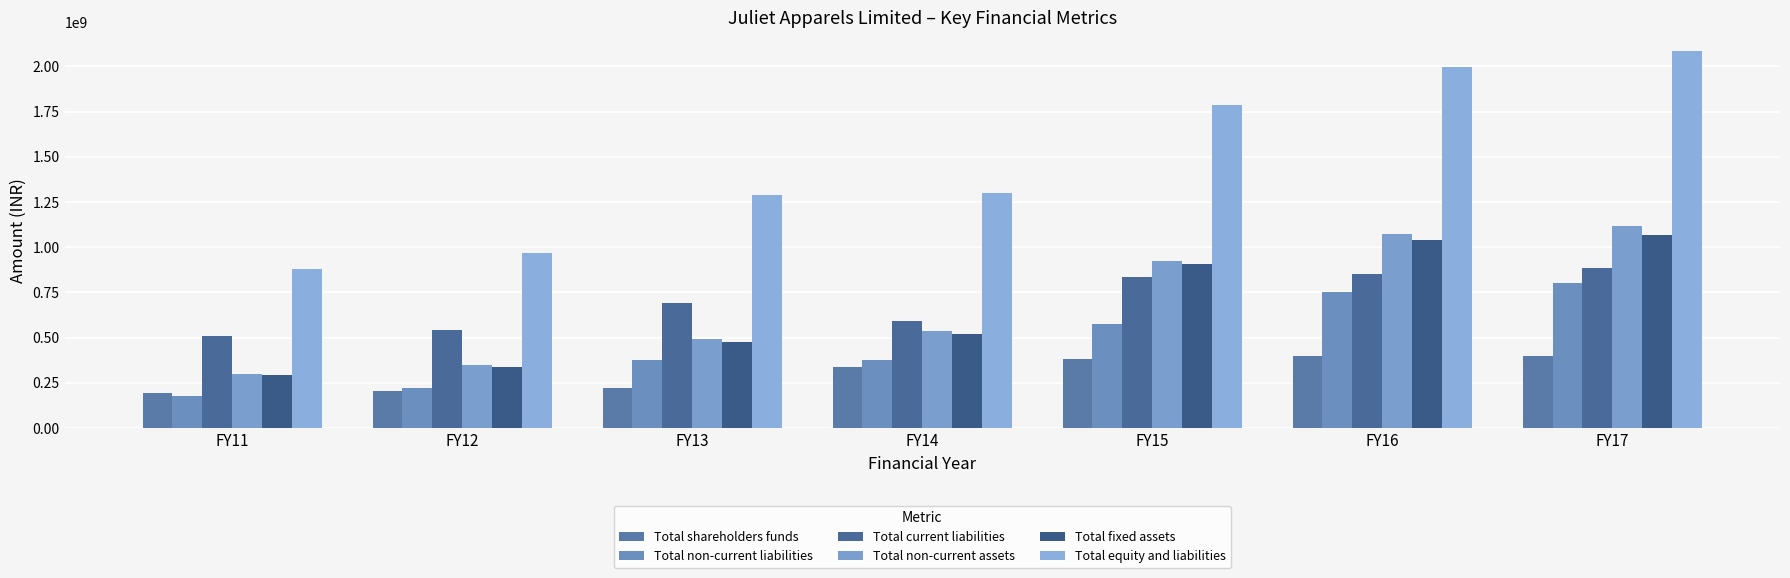

How many bars are there in each group?

6